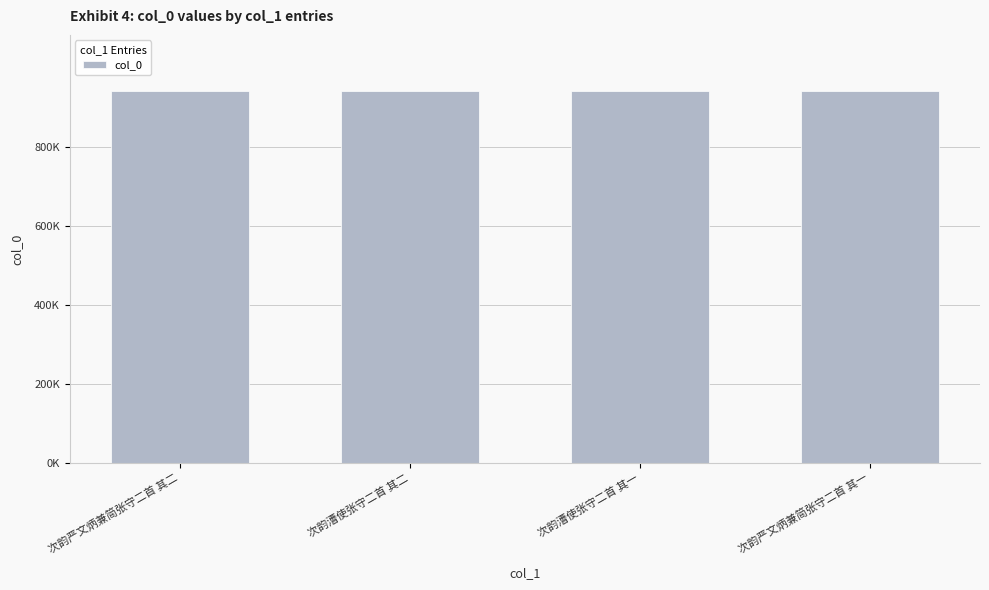

True or false: the data shows 943315 at 次韵漕使张守二首 其二.

True